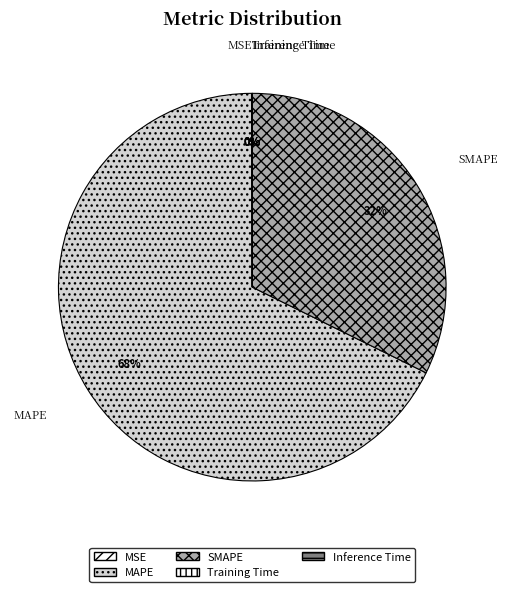

Is it true that SMAPE is 22% of the pie?

False